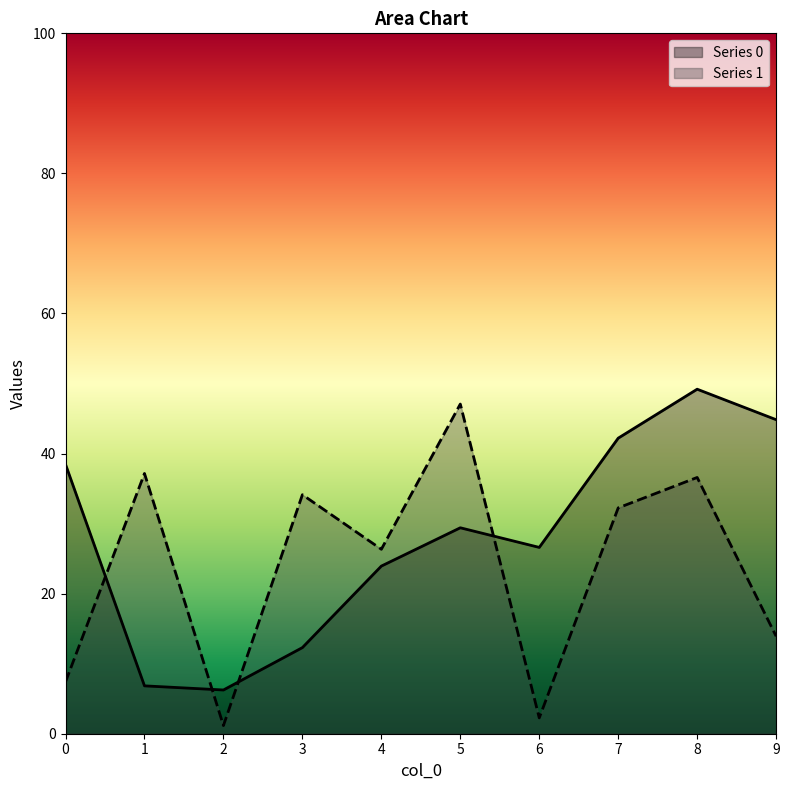

Reading left to right, extract all data points from this chart.

Series 0: 38.5	6.8	6.2	12.3	23.9	29.4	26.6	42.2	49.2	44.8
Series 1: 7.4	37.2	1.2	34.1	26.3	47.1	2.3	32.2	36.6	13.9